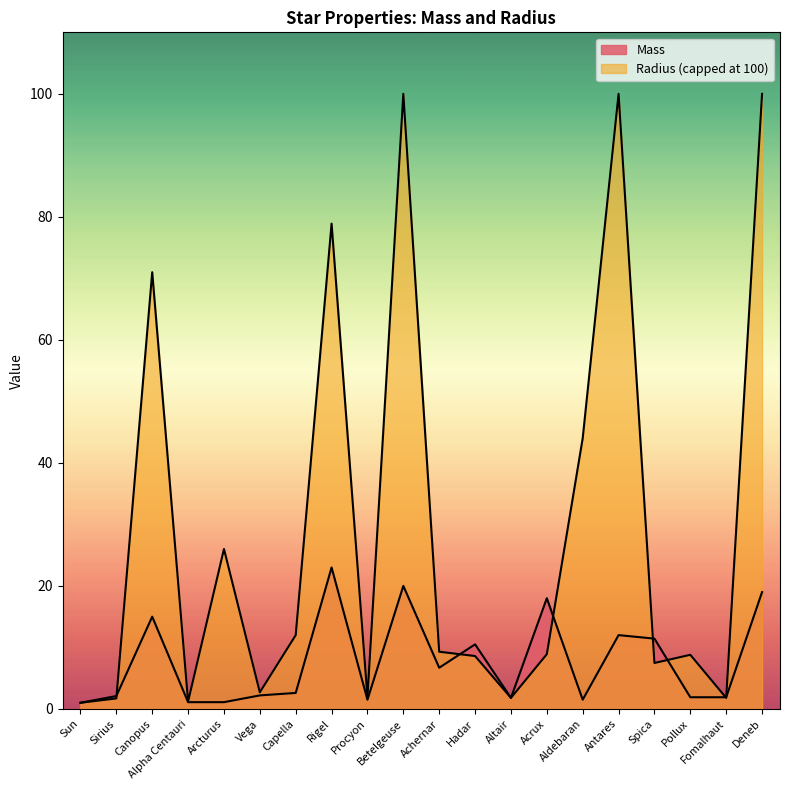

How many interior local valleys (lower than both neighbors) does the data have?

4